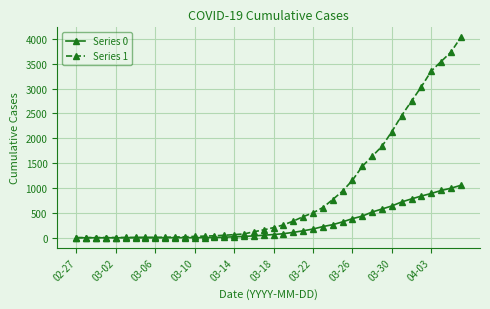

What is the greatest value displayed?

4028